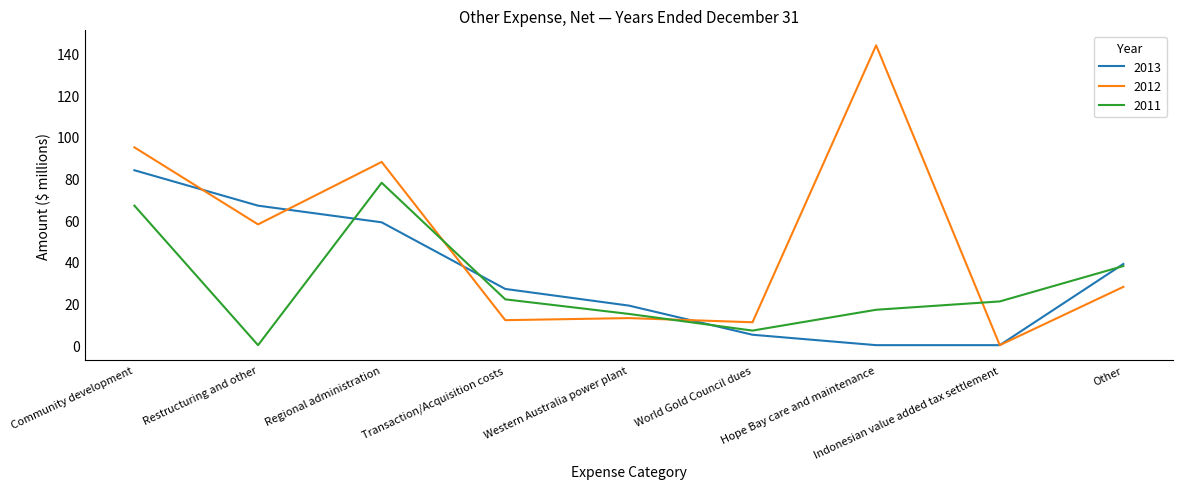

Is it true that 2011 equals 15 at Western Australia power plant?

True